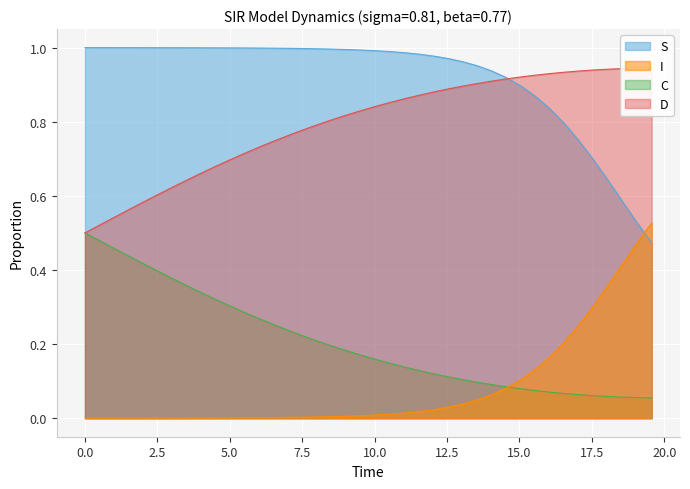

True or false: C and S intersect in this chart.

False